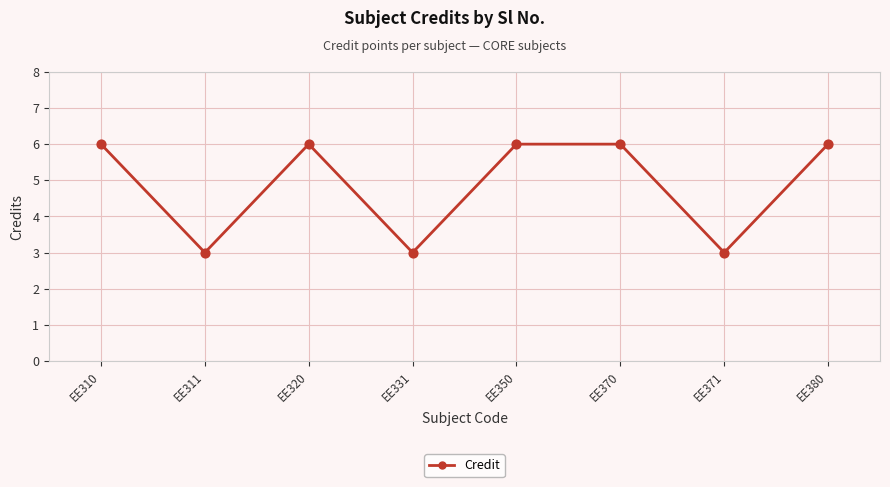

Which has a higher value, EE331 or EE350?

EE350